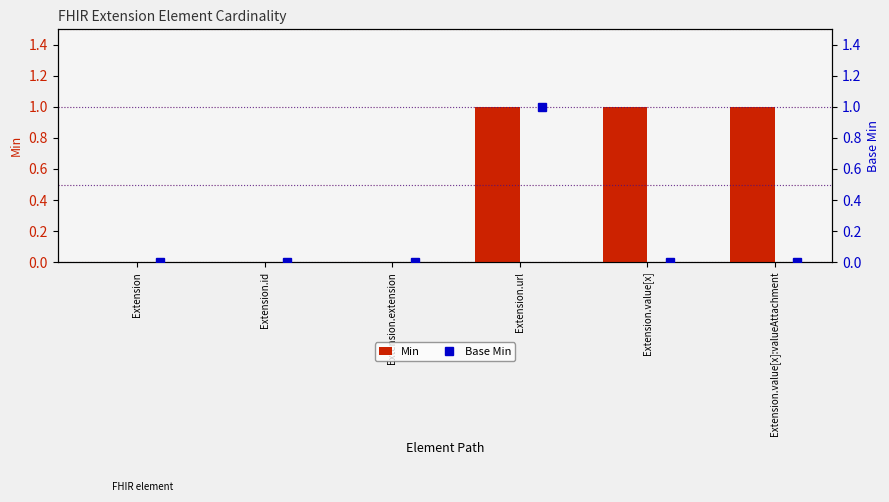

Rank the series by their average value, from lowest to highest.

Base Min, Min